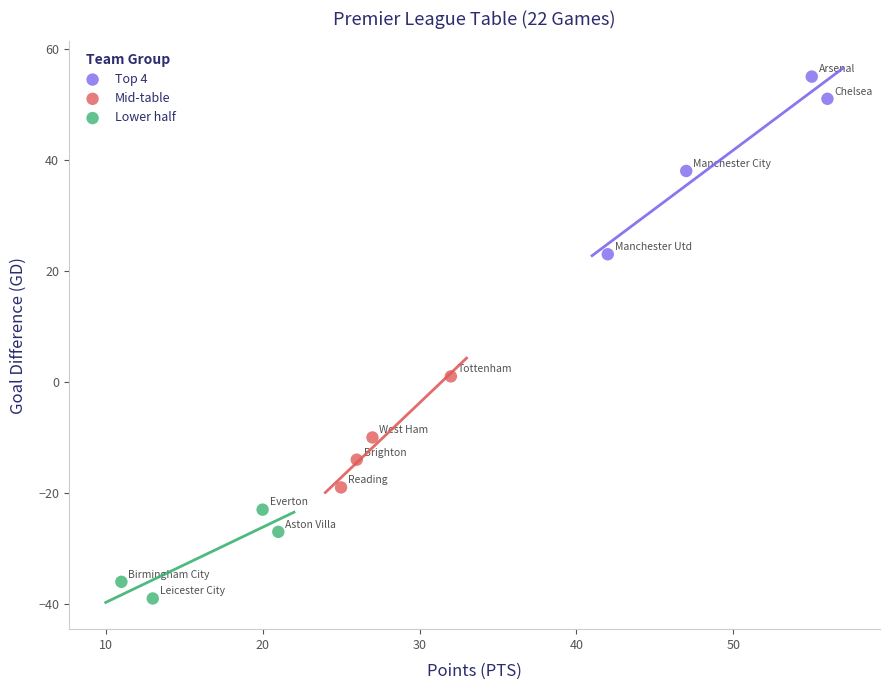

What are all the series names shown in the legend?

Top 4, Mid-table, Lower half